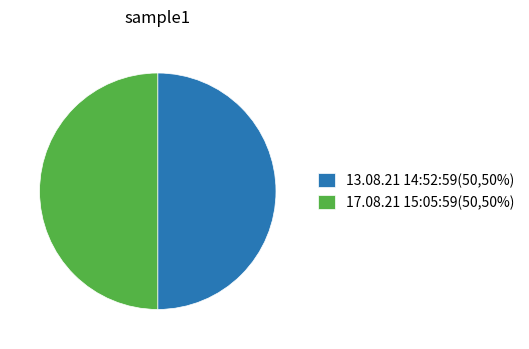

How many segments does this pie chart have?

2